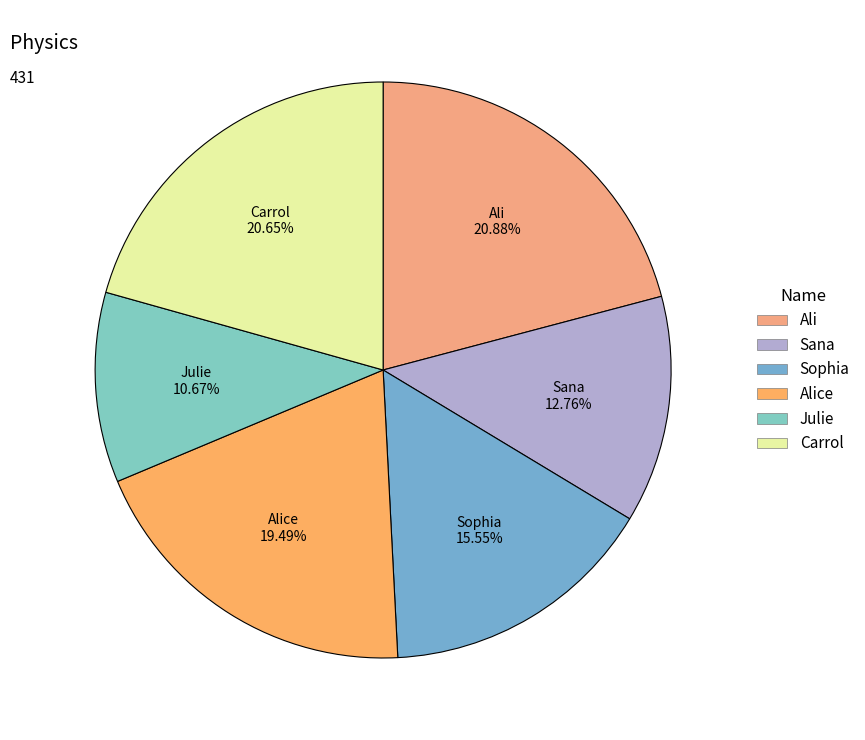

Count the number of slices in the pie.

6